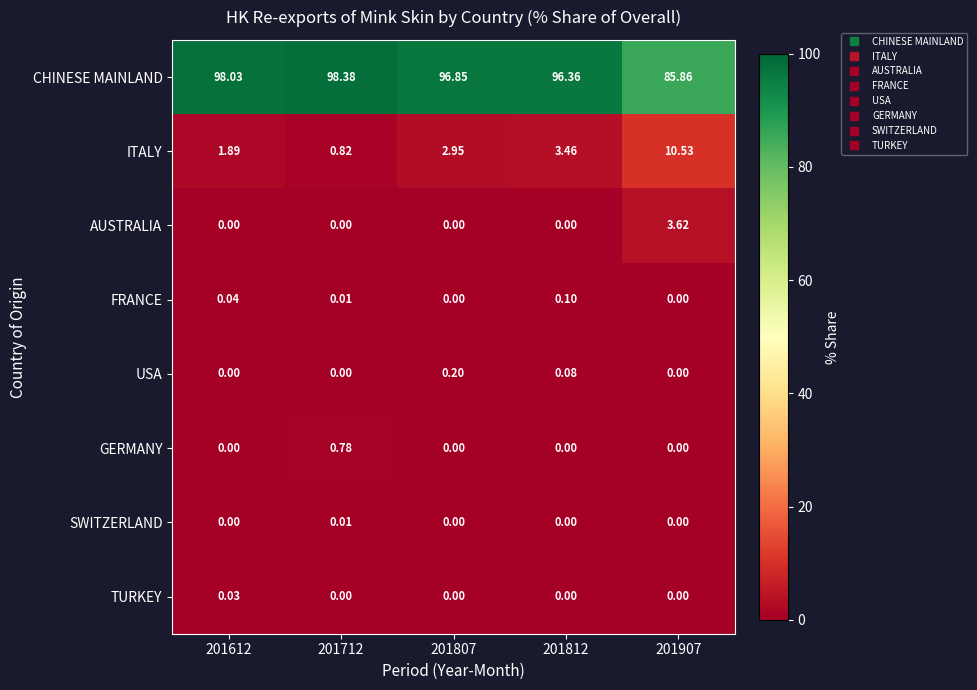

Is the value of AUSTRALIA at 201907 greater than the value of ITALY at 201812?

Yes